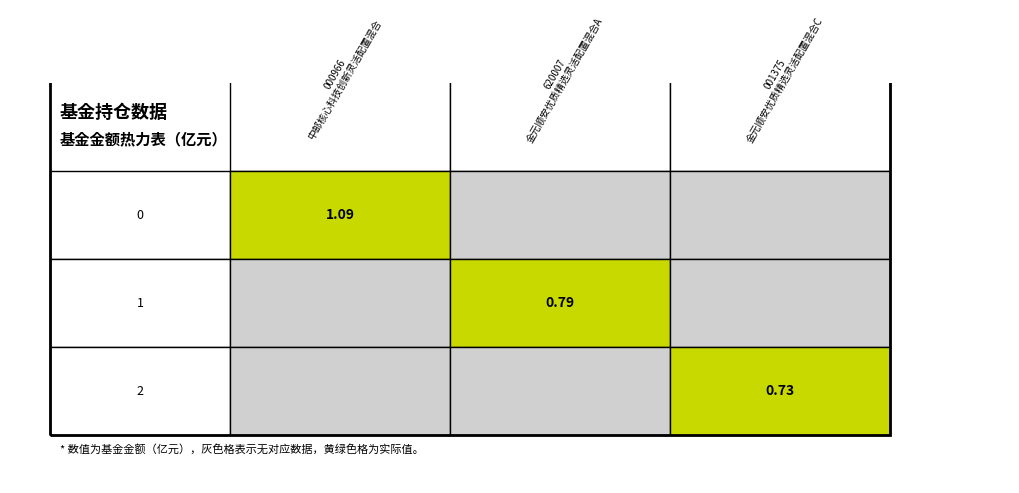

The value at 1 is 0.2. True or false?

False